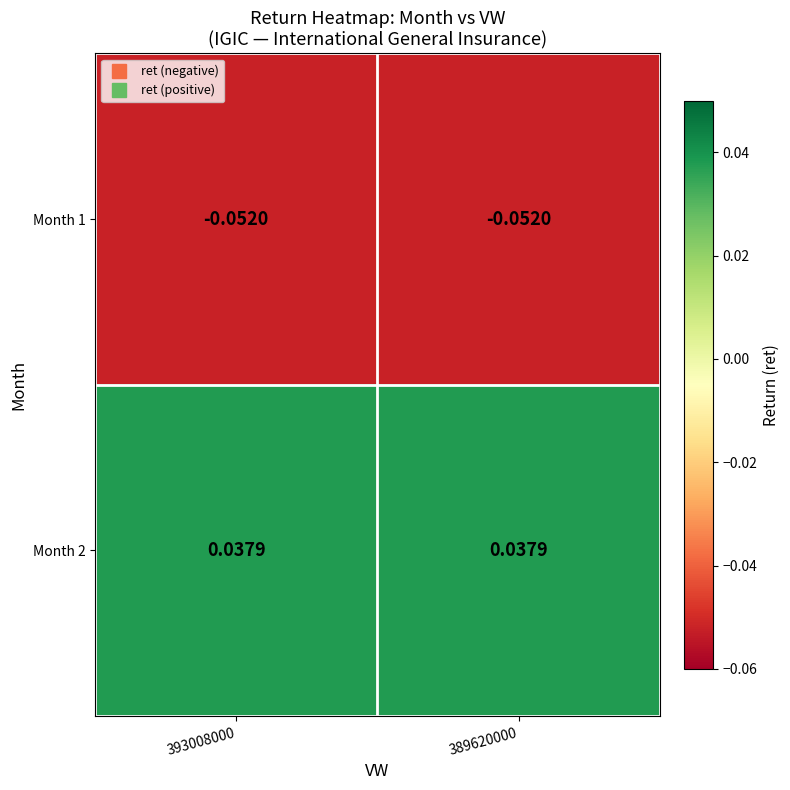

What is the smallest value displayed?

-0.1